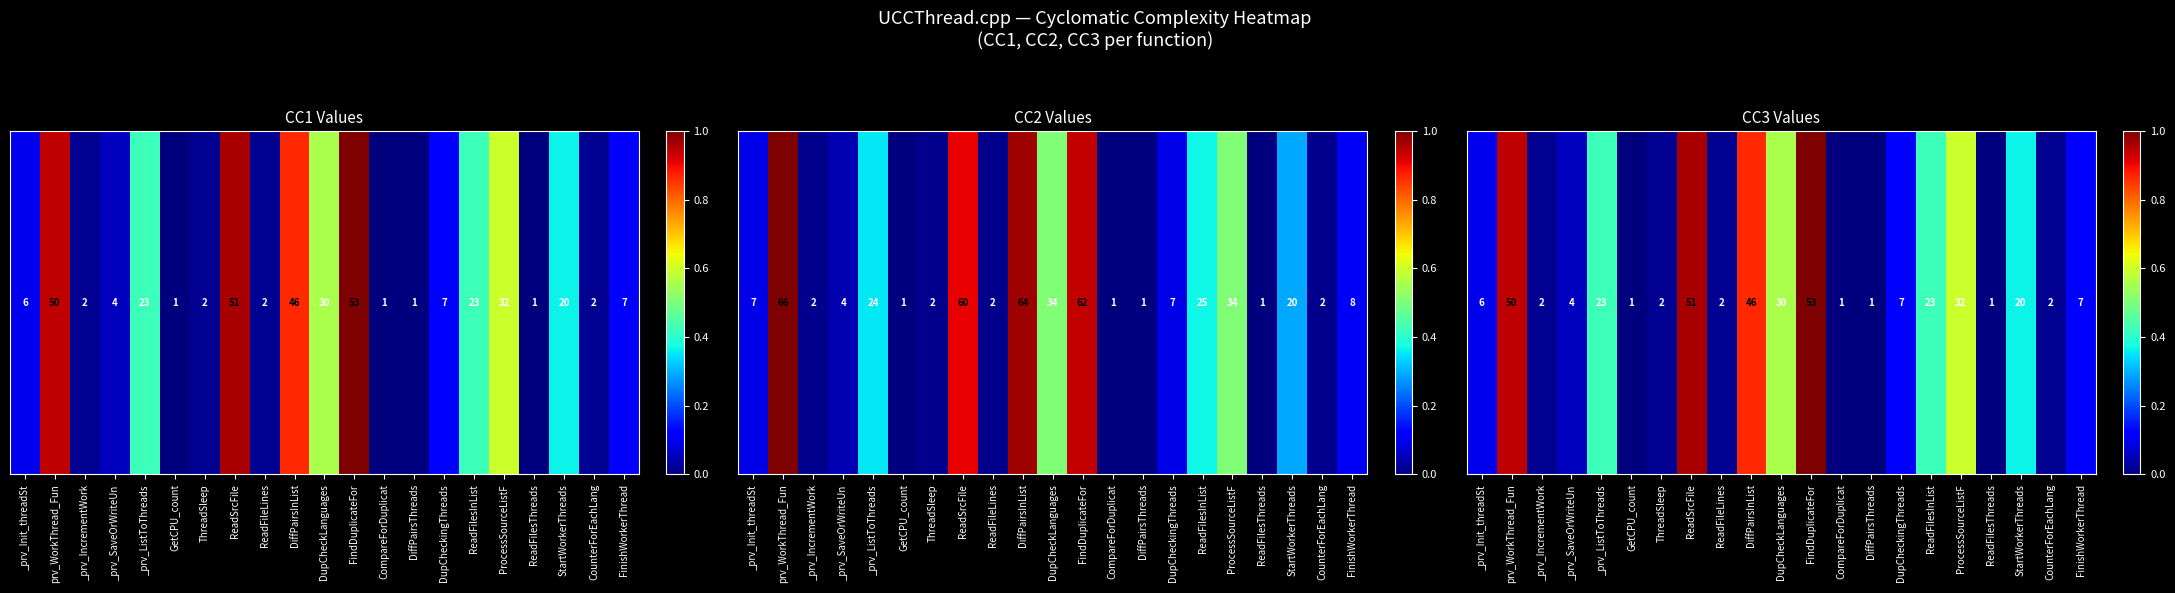

What is the sum of the values at CompareForDuplicat and _prv_SaveOrWriteUn?

0.1